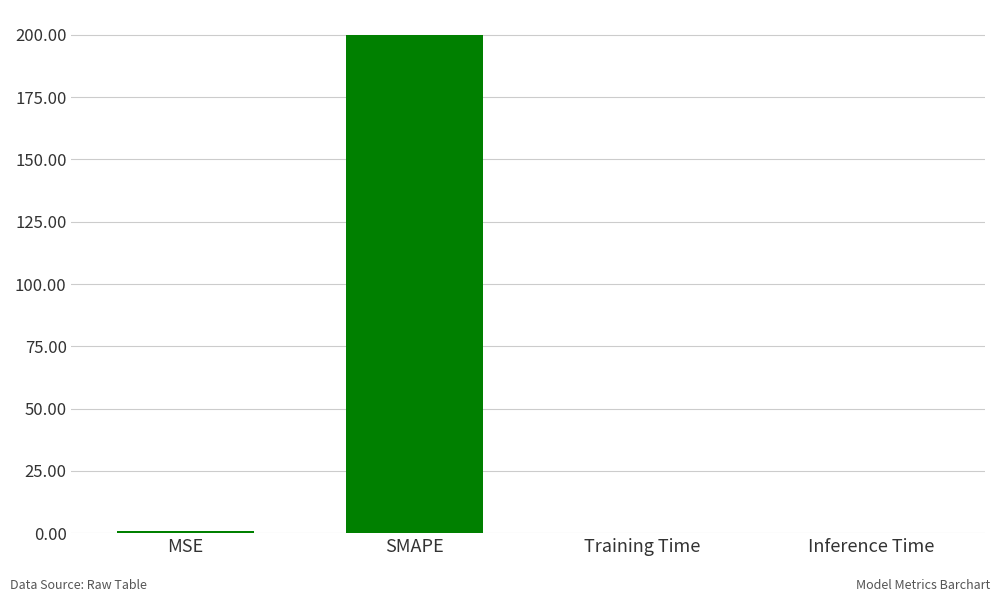

The chart shows a value of 0.8 at MSE. True or false?

True